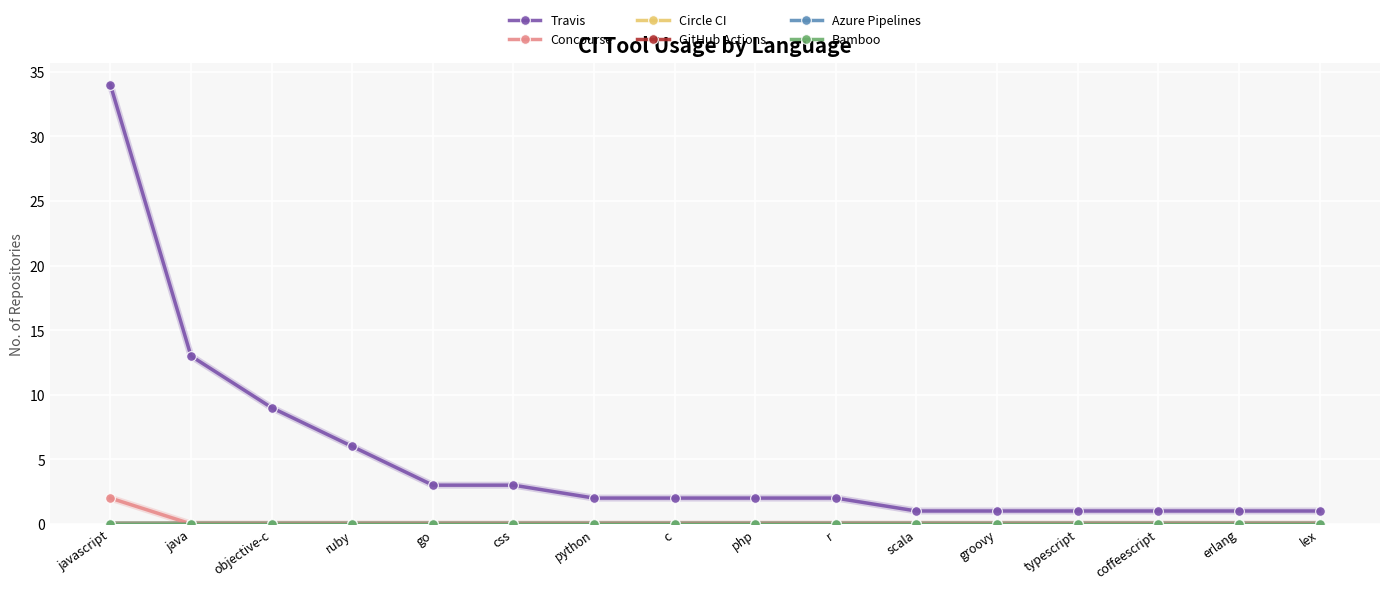

Does the chart have visible grid lines?

Yes